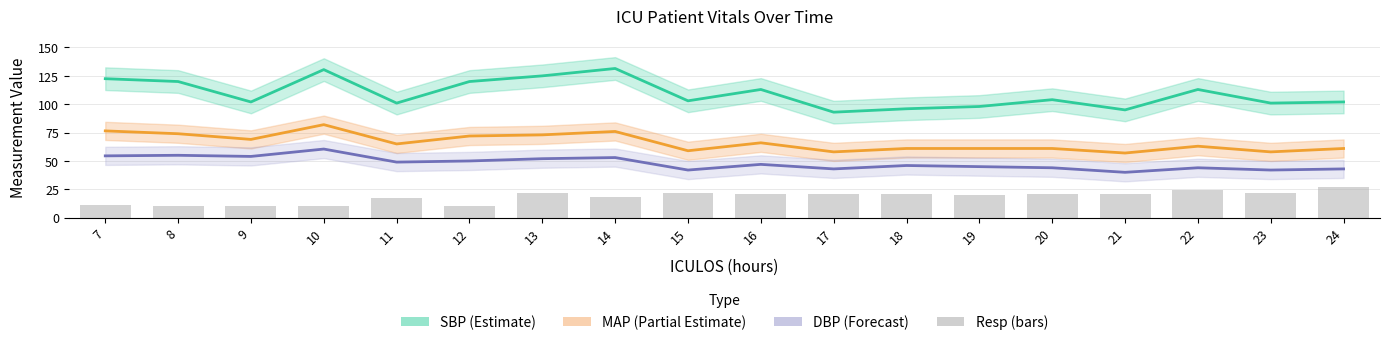

How many groups of bars are there?

18